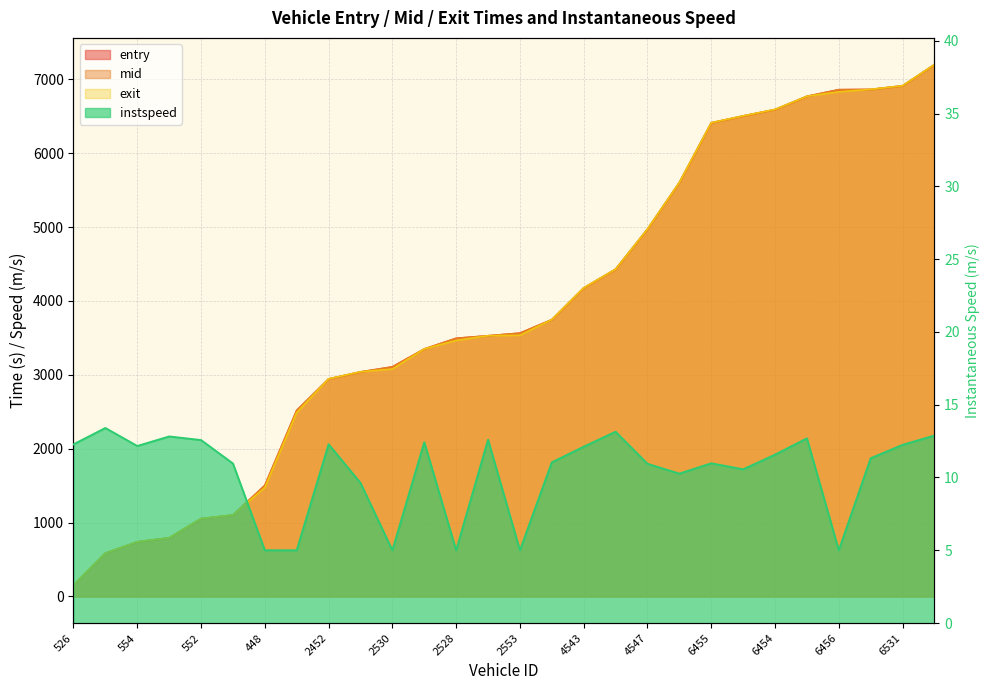

True or false: entry and exit cross at least once.

True